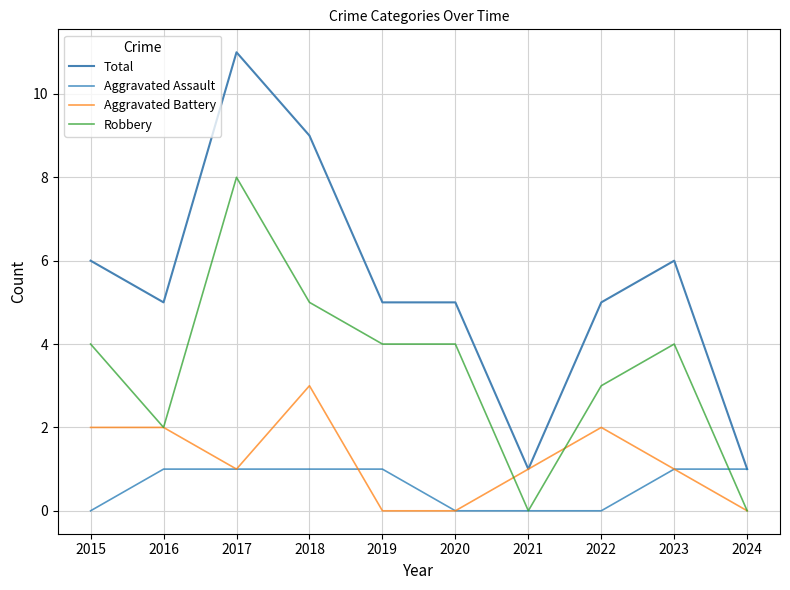

Is the value of Aggravated Battery at 2021 greater than the value of Robbery at 2019?

No